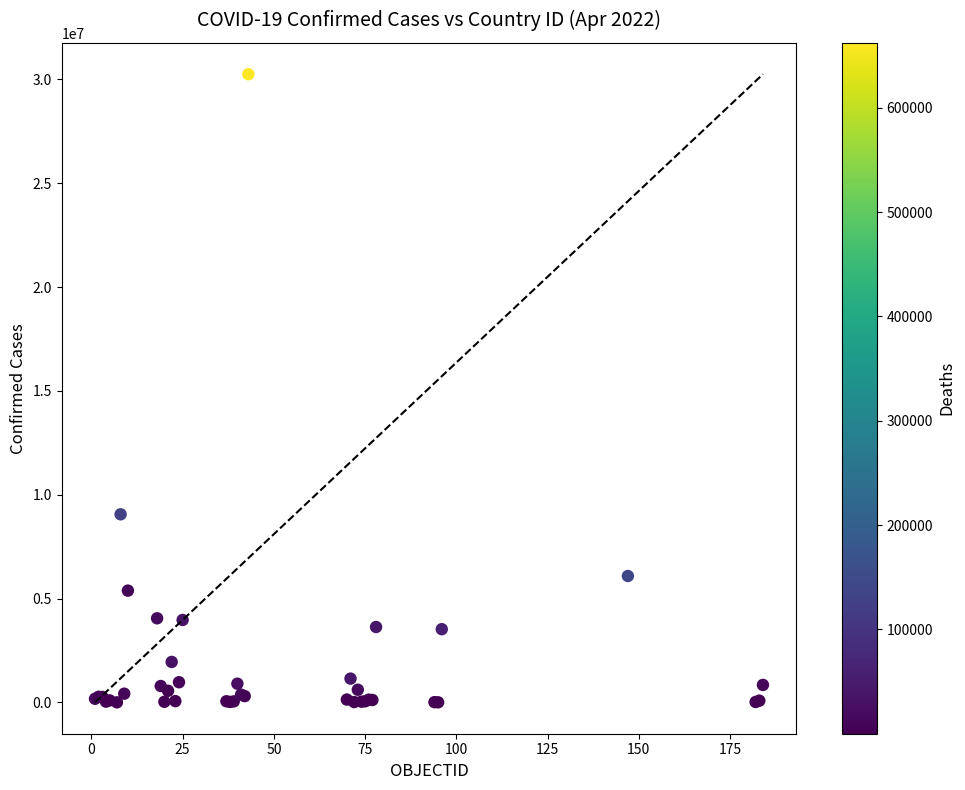

What Y value in the scatter plot is closest to 15128727?

9060495